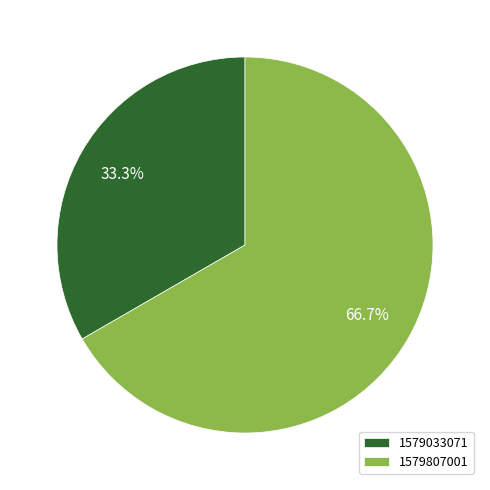

Which slice is the largest?

1579807001